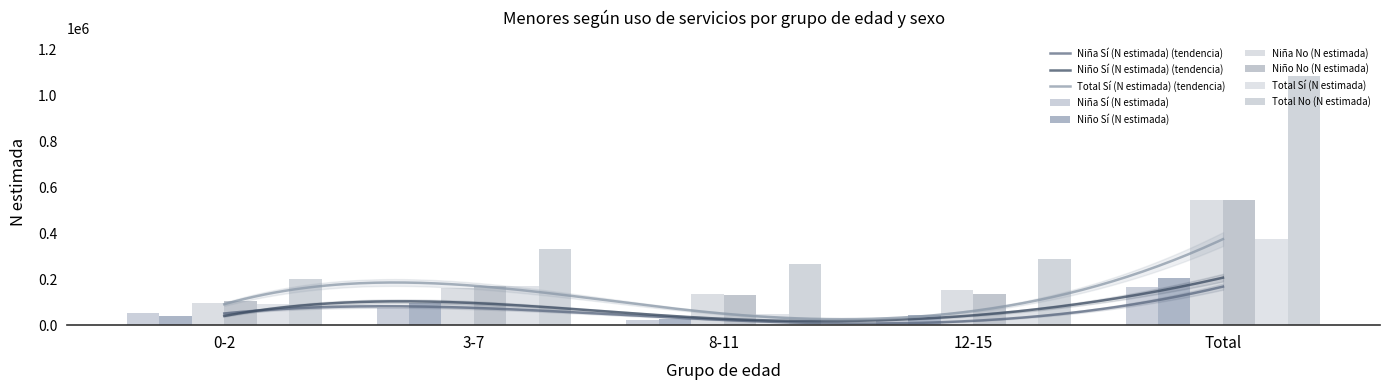

What is the sum of all Total No (N estimada) values?

2172925